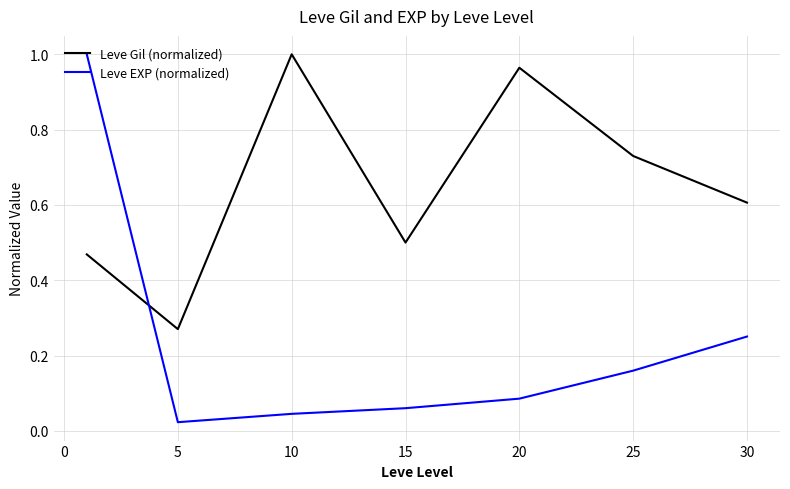

Which series has the widest spread of values?

Leve EXP (normalized)